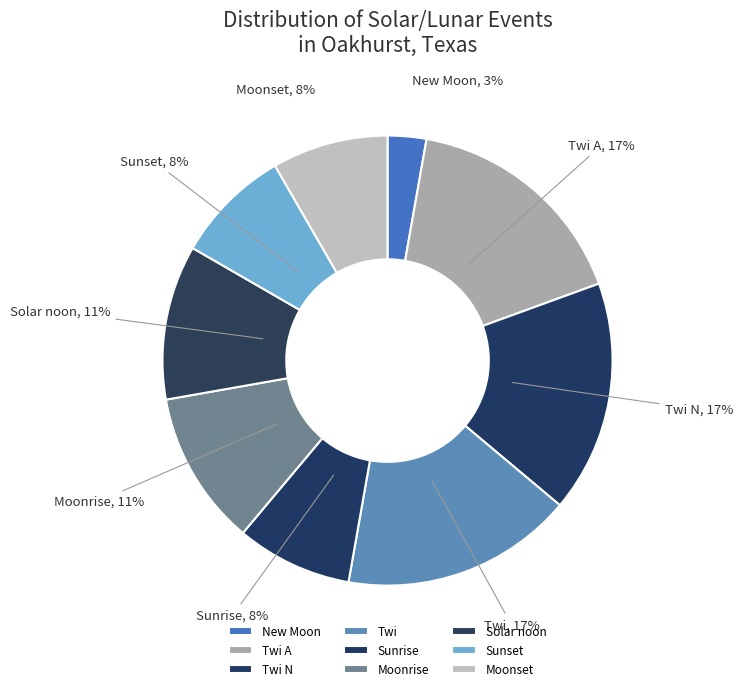

Which category has the smallest portion of the pie?

New Moon